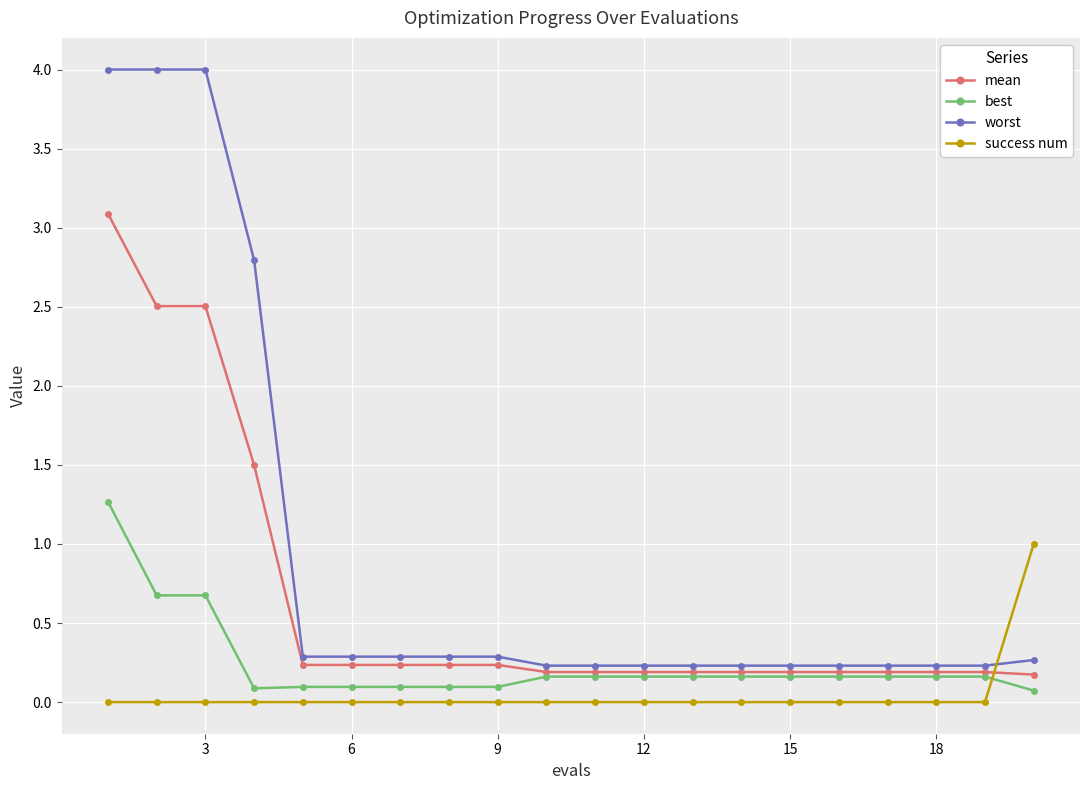

List the series in order of their peak value, lowest first.

success num, best, mean, worst